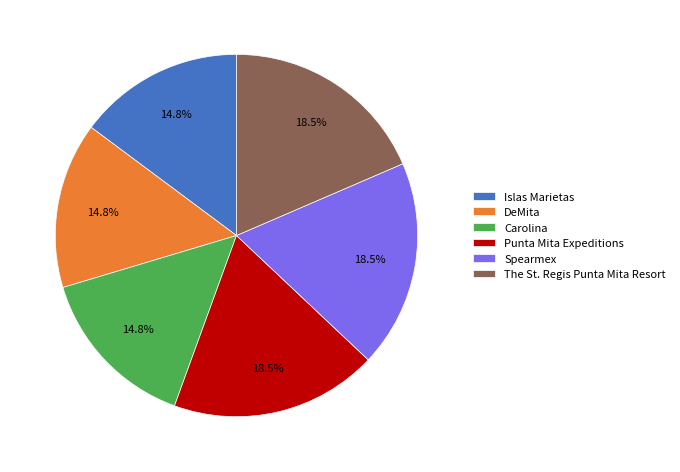

Combined, do Islas Marietas and Punta Mita Expeditions account for over 50%?

No